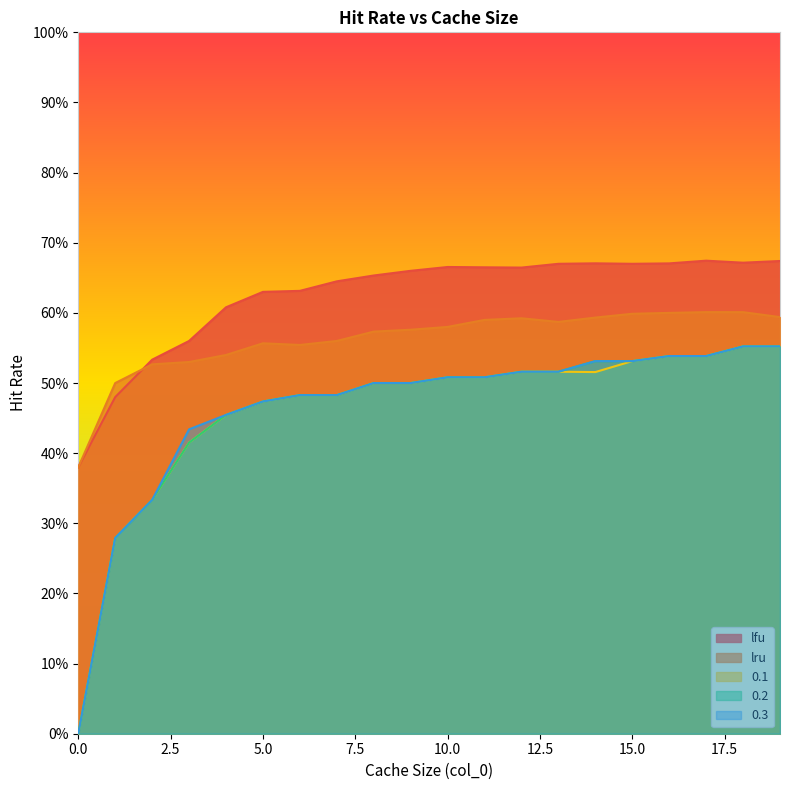

What is the total value across all series at 15?

2.9